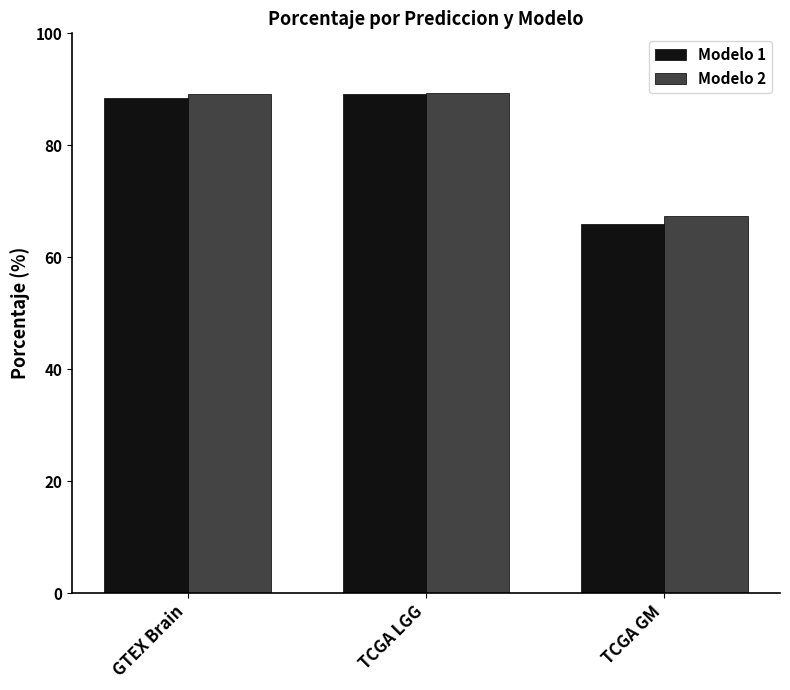

What is the total value across all series at TCGA LGG?

178.6